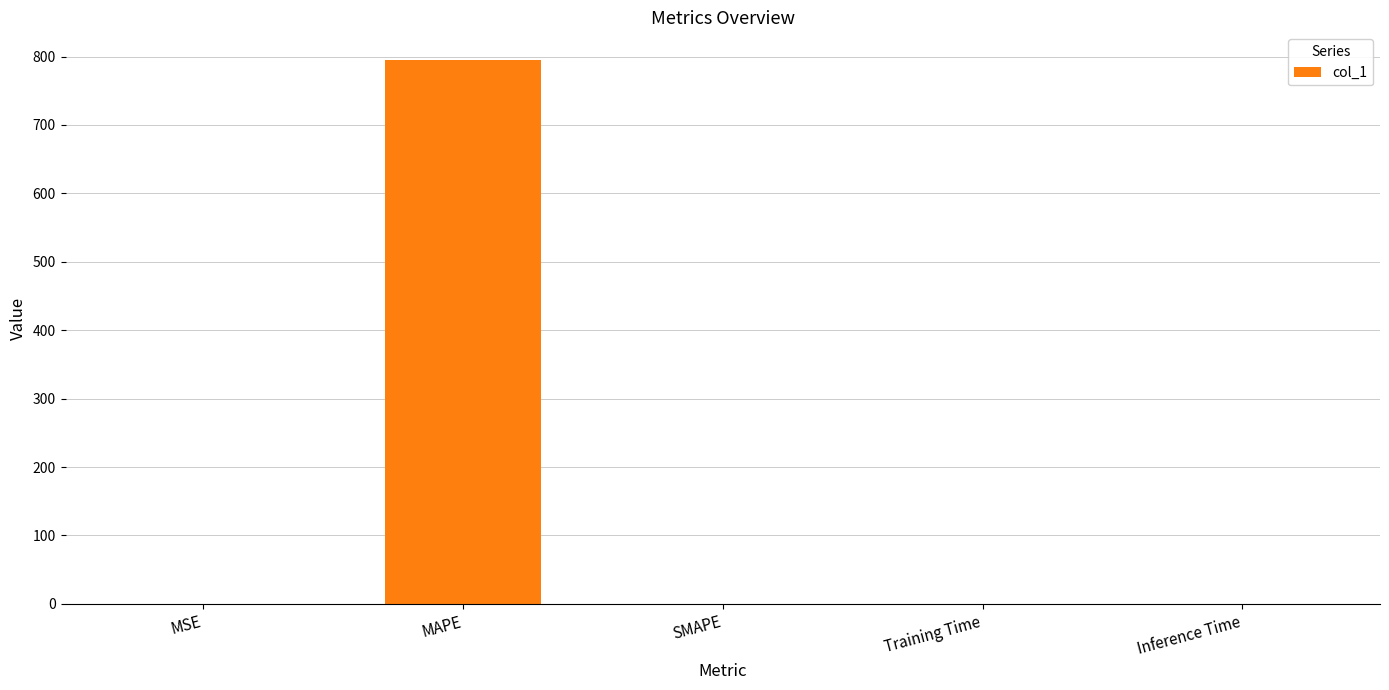

How many series are shown in this chart?

1